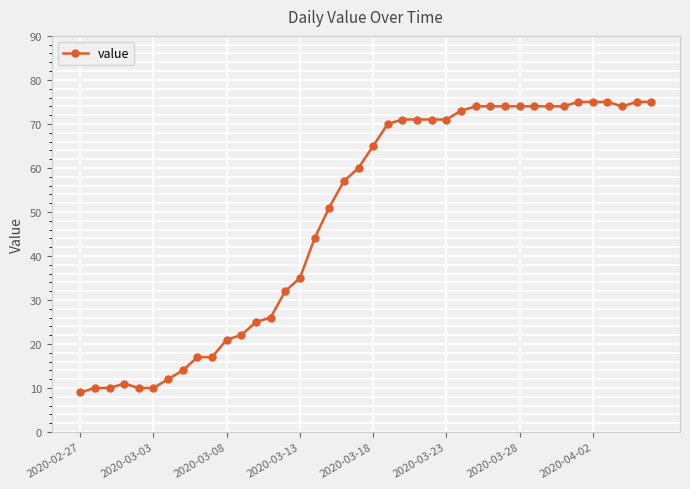

What is the average value?

49